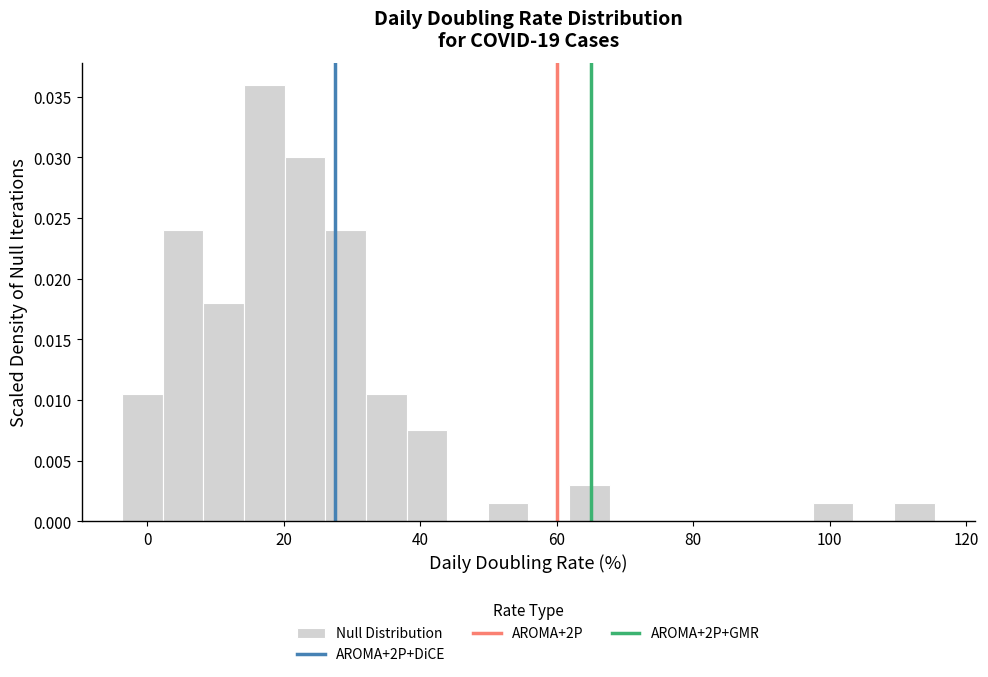

Read against the x-axis, roughly where is the centre of the tallest bar?

18